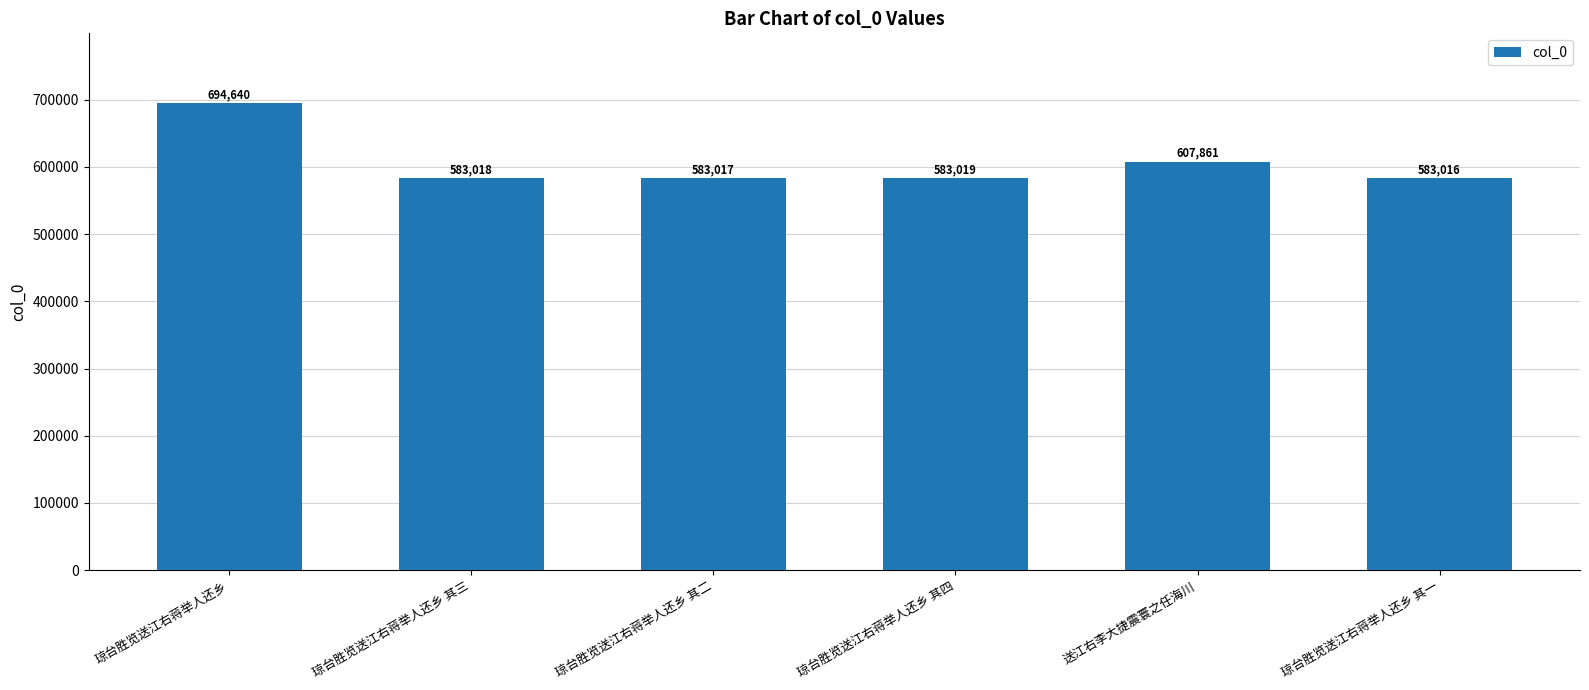

What is the change in value from 琼台胜览送江右蒋举人还乡 其三 to 琼台胜览送江右蒋举人还乡 其一?

-2